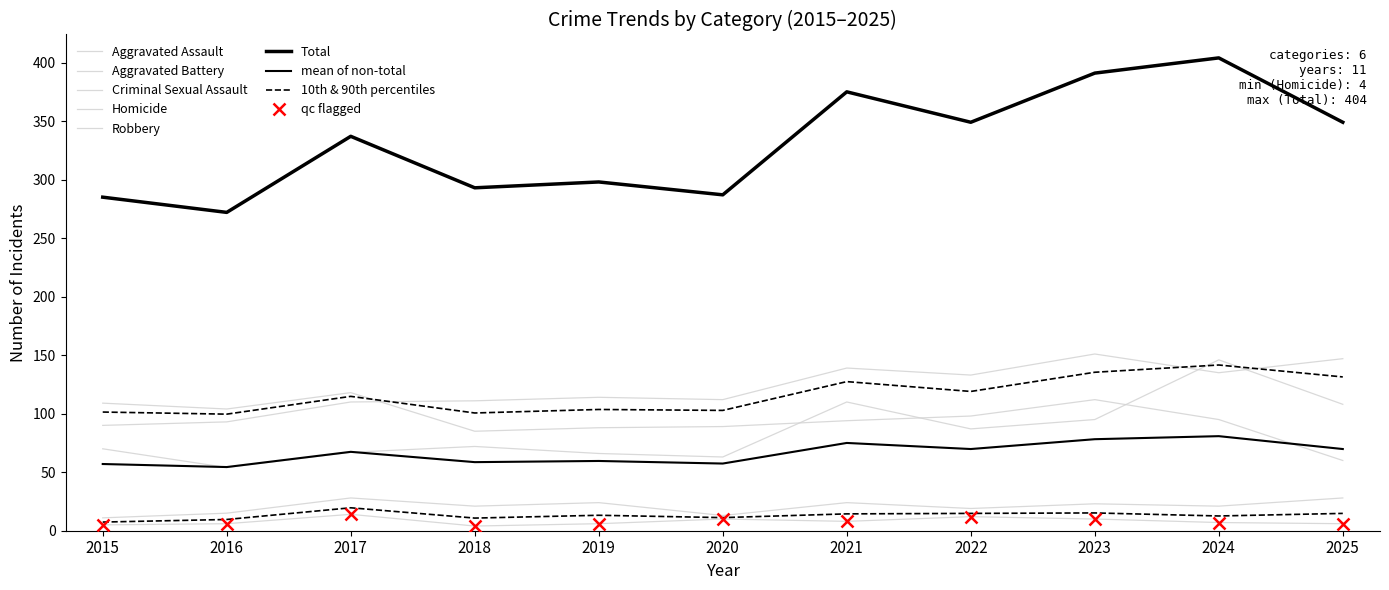

True or false: Criminal Sexual Assault and Robbery intersect in this chart.

False